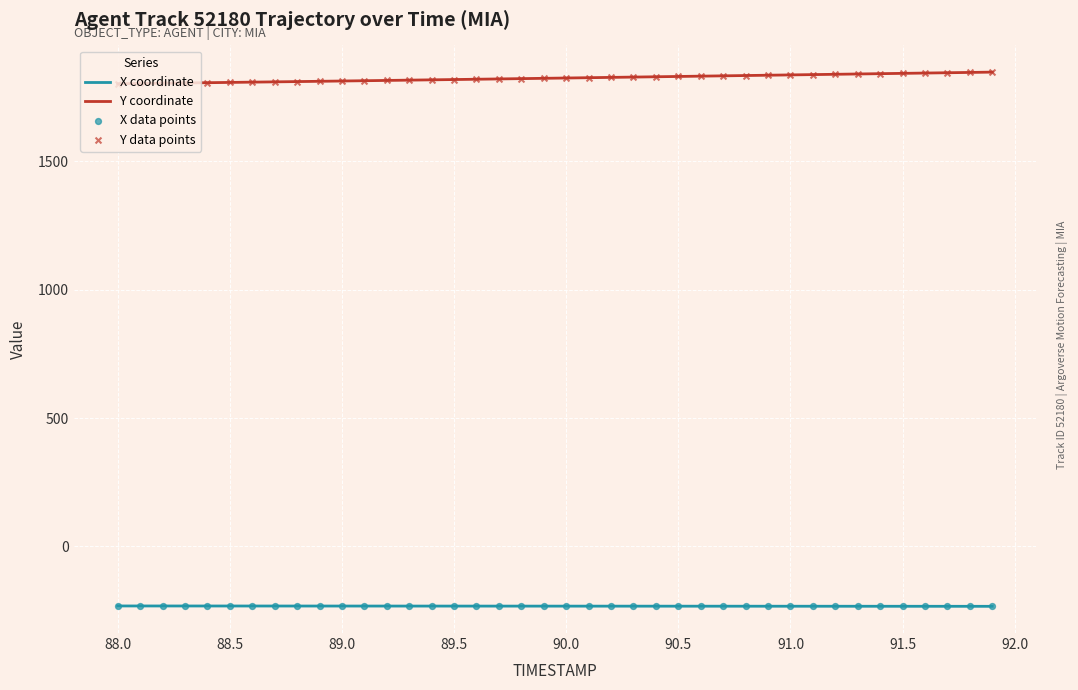

True or false: Y coordinate and X coordinate cross at least once.

False